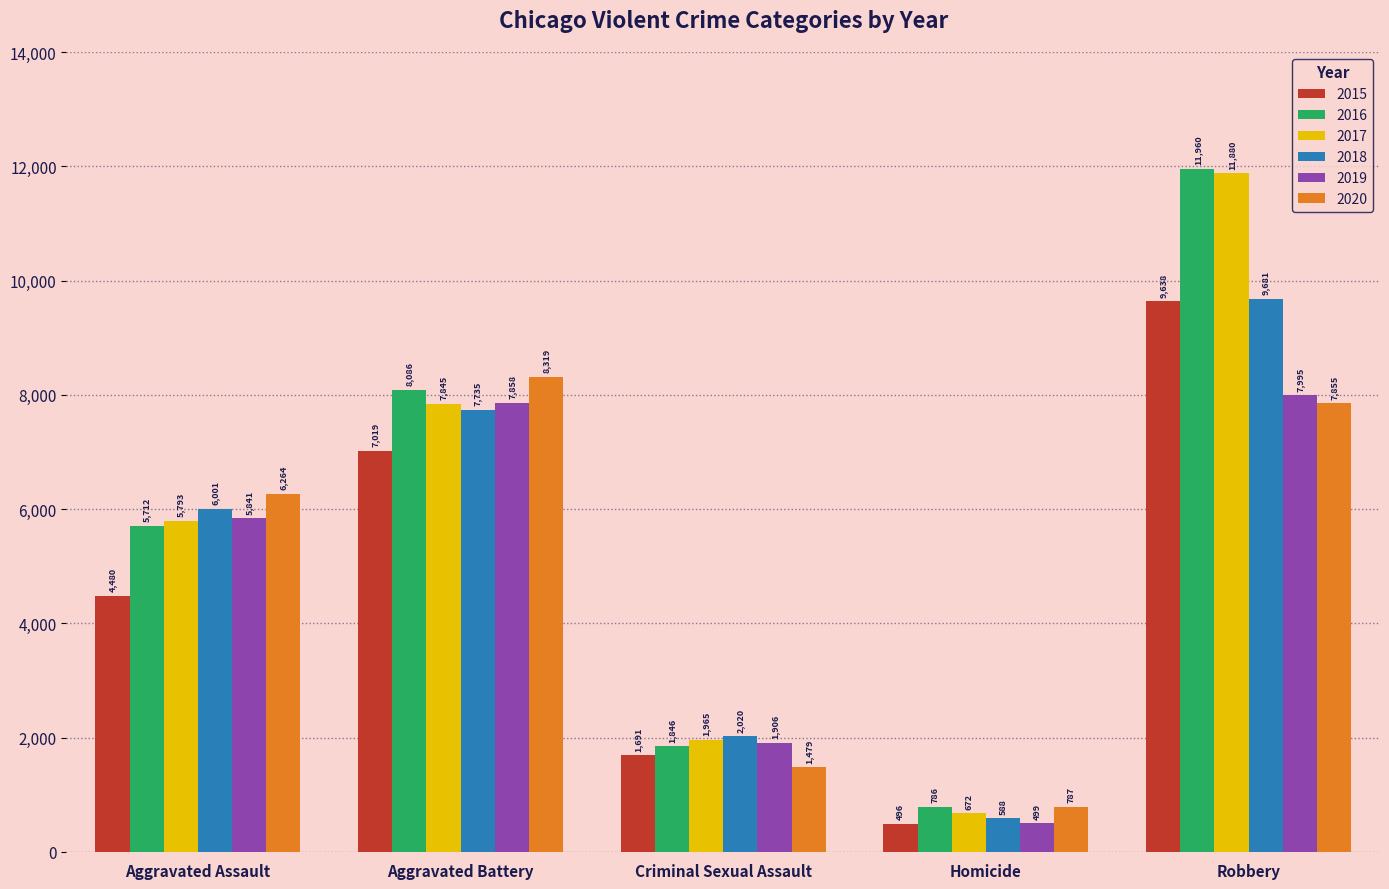

What is the difference between the highest and lowest values at Criminal Sexual Assault?

541